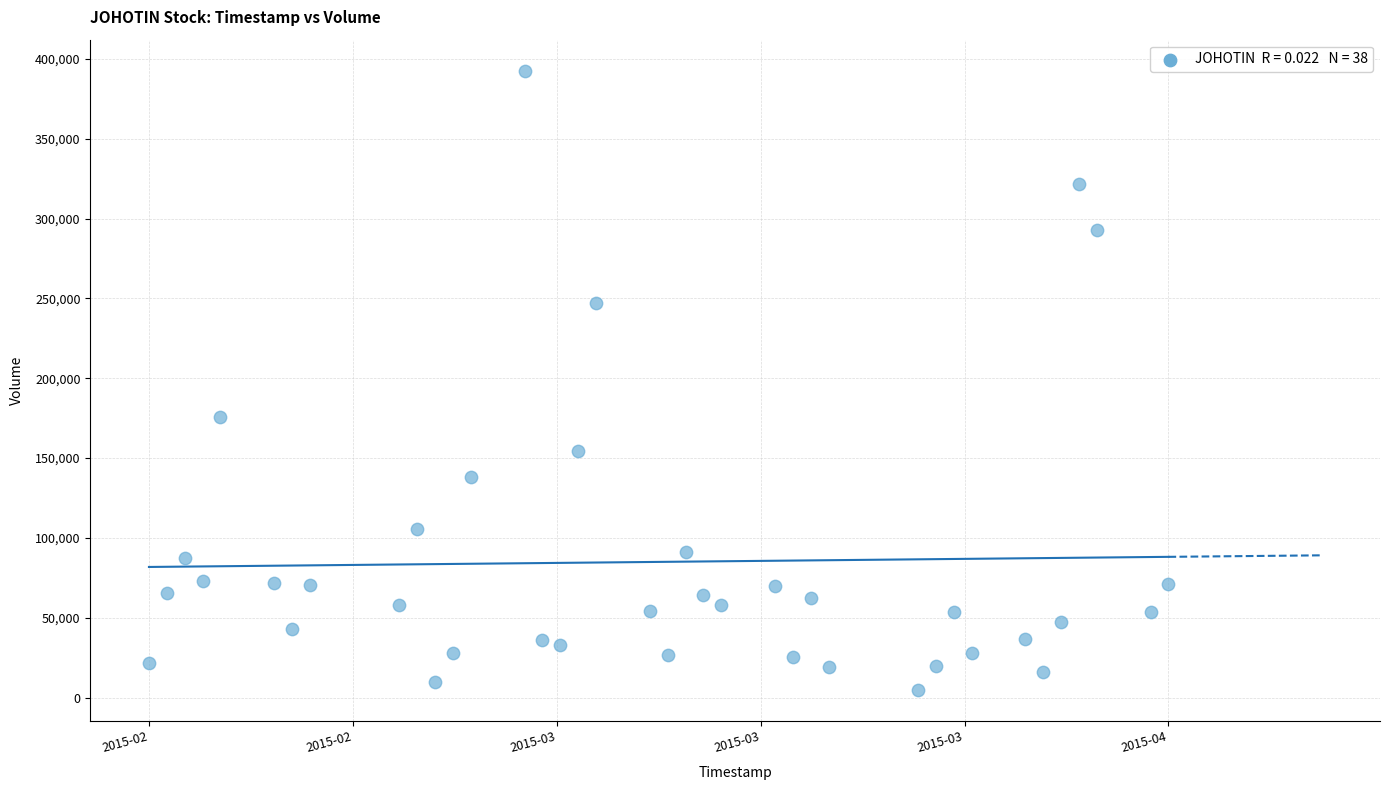

What is the range of Y values (max minus min)?

387700